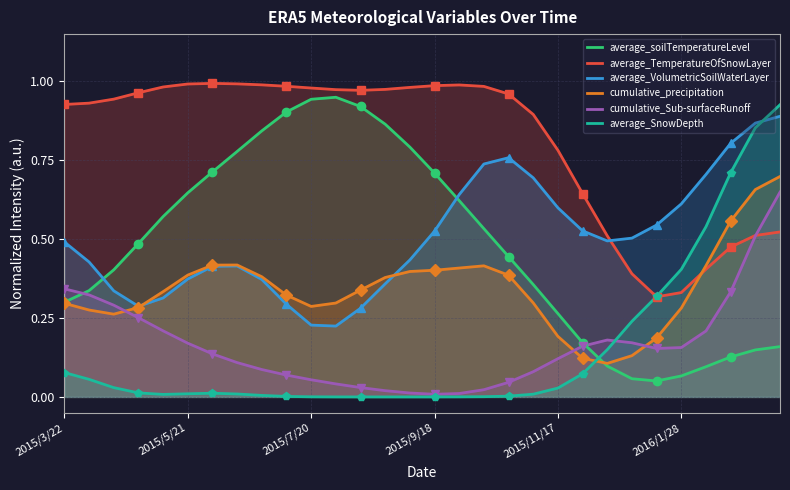

Which series has the largest total across all categories?

average_TemperatureOfSnowLayer